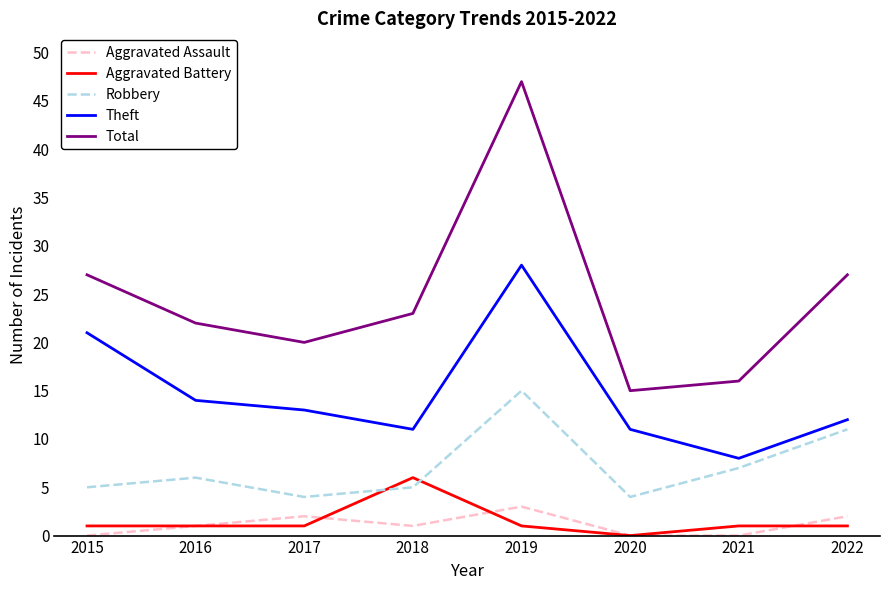

Where do Robbery and Aggravated Battery first cross each other?

2017 and 2018